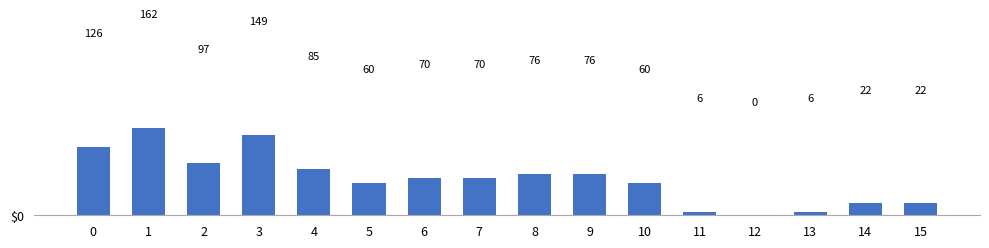

What is the maximum value shown in the chart?

161.7